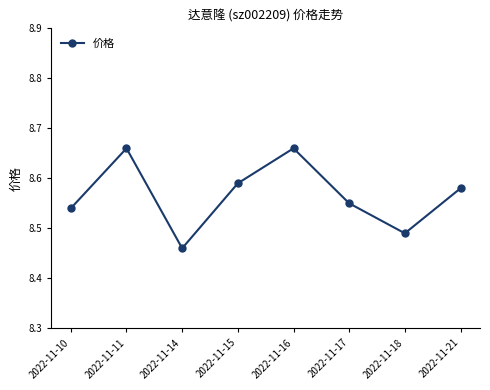

How many points are lower than both their immediate neighbors (excluding endpoints)?

2